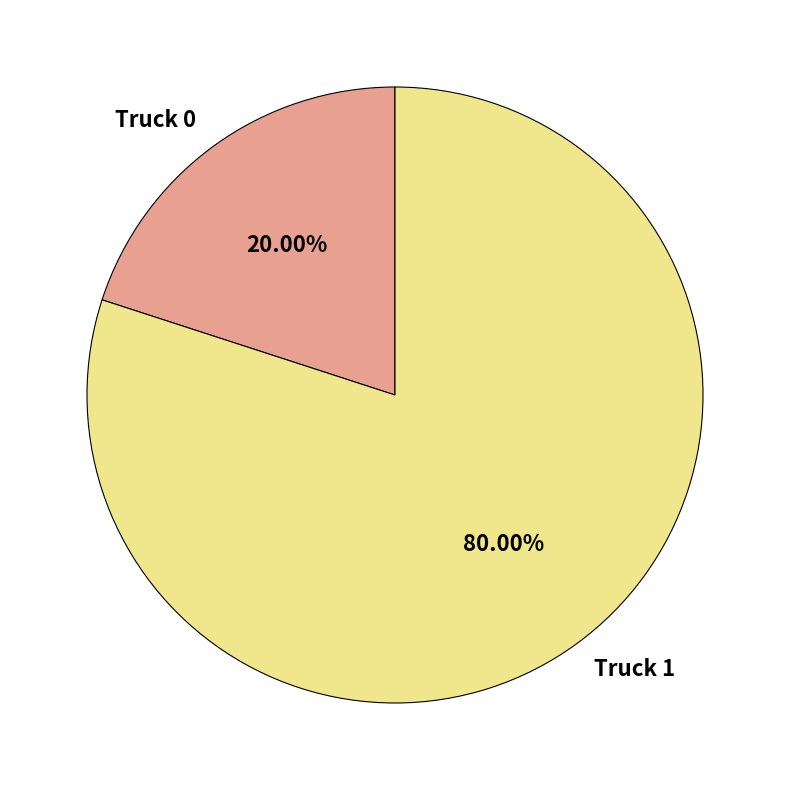

Which category accounts for the majority?

Truck 1